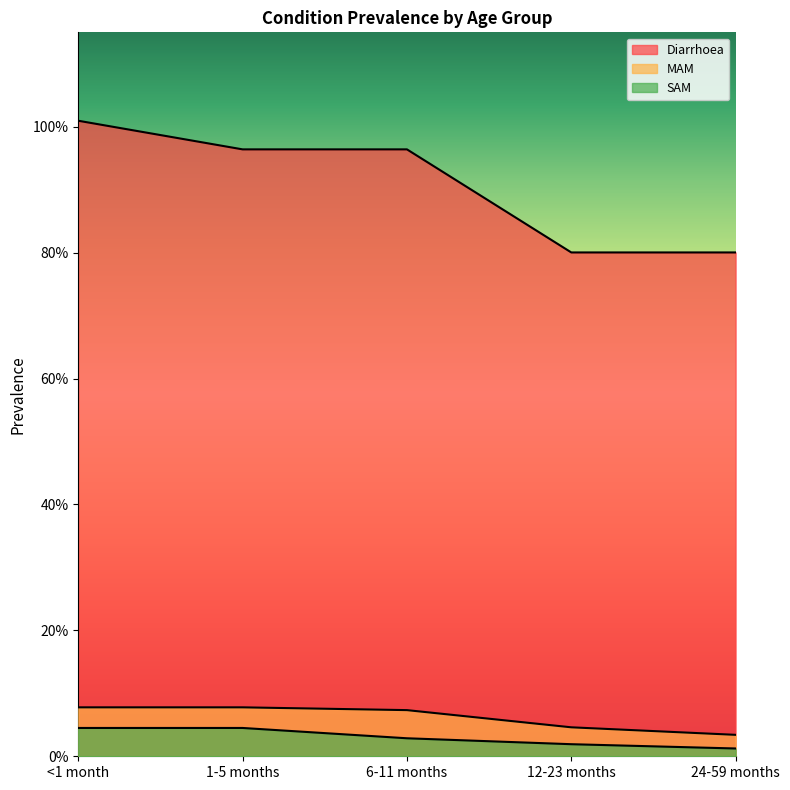

At which label does MAM reach its minimum?

24-59 months